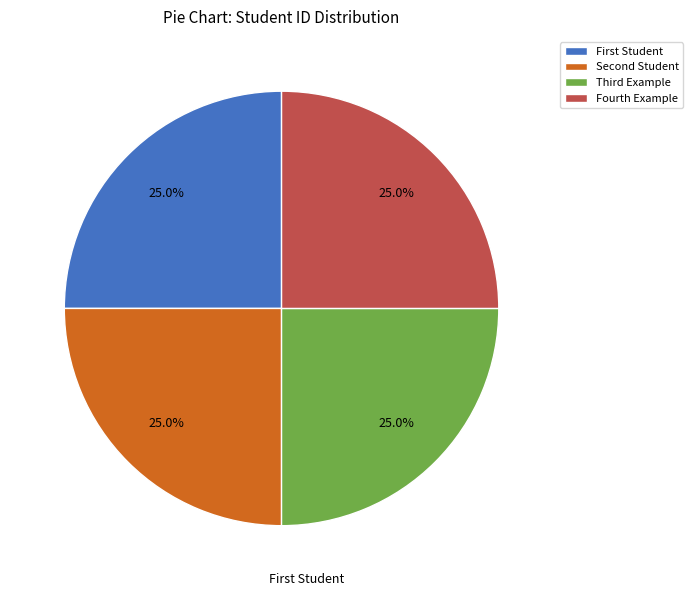

Does any single category account for the majority?

No